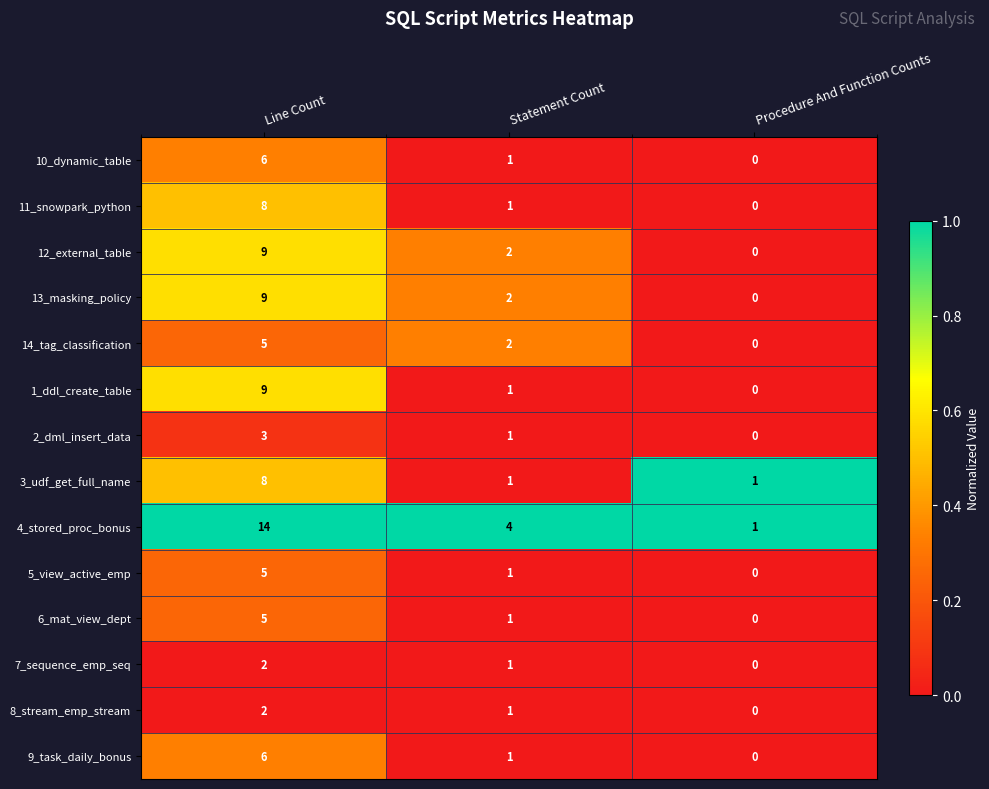

Is it true that 9_task_daily_bonus equals 1 at Statement Count?

True